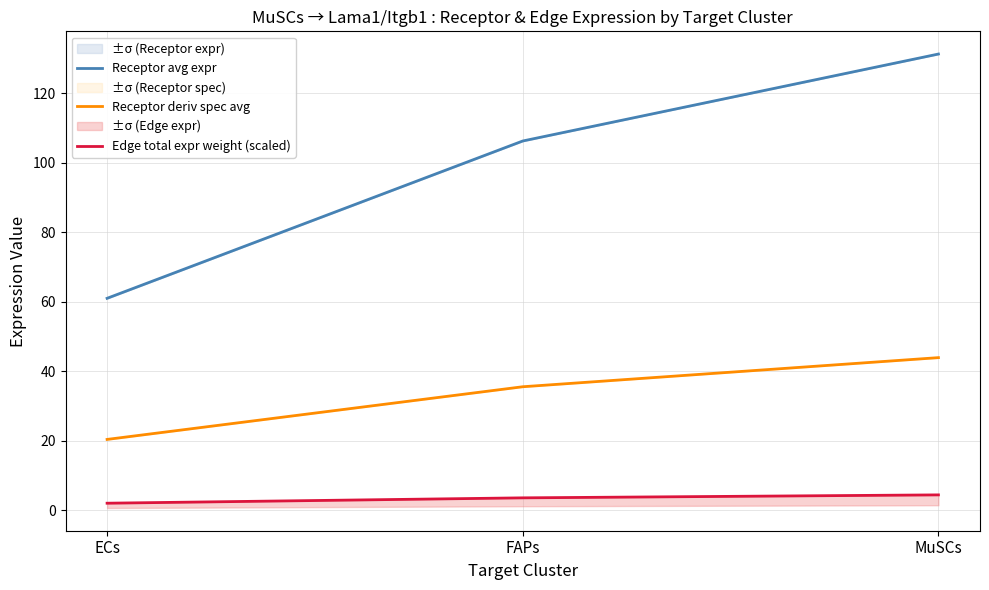

What is the approximate value of Receptor deriv spec avg at FAPs?

35.6